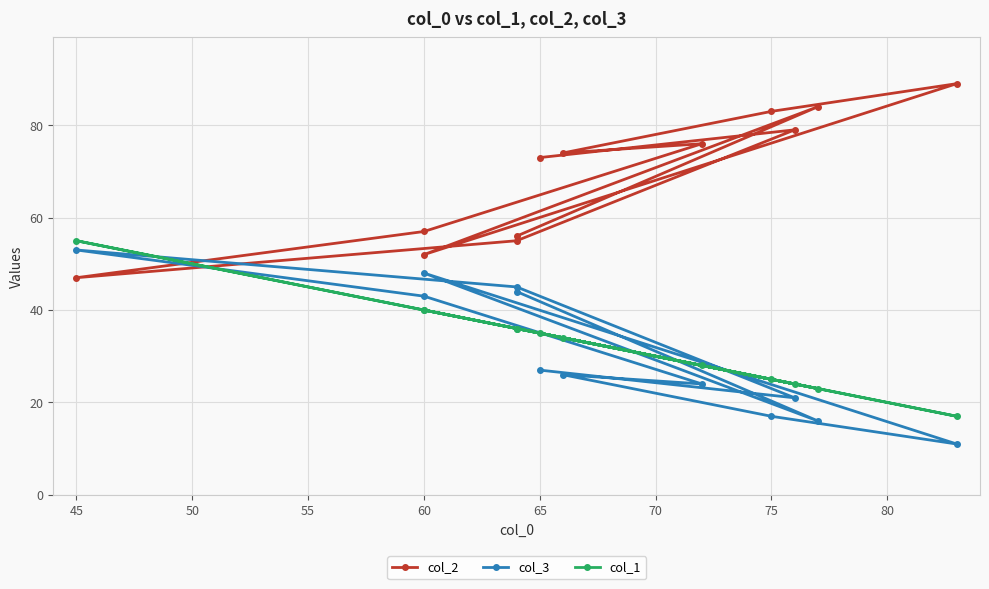

The value of col_1 at 65 is 49. True or false?

False